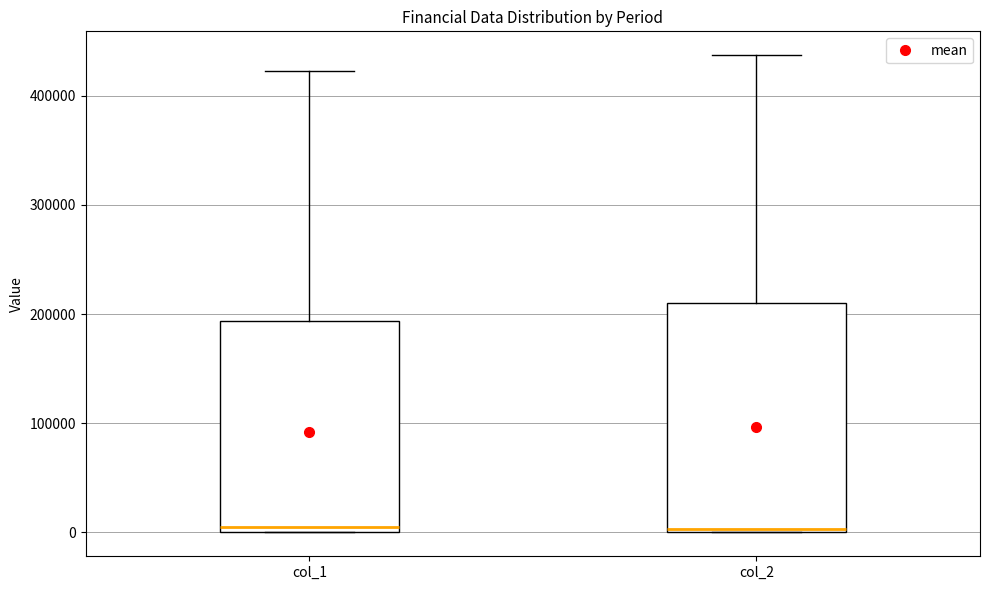

Which box is the tallest, from its lower edge to its upper edge?

col_2